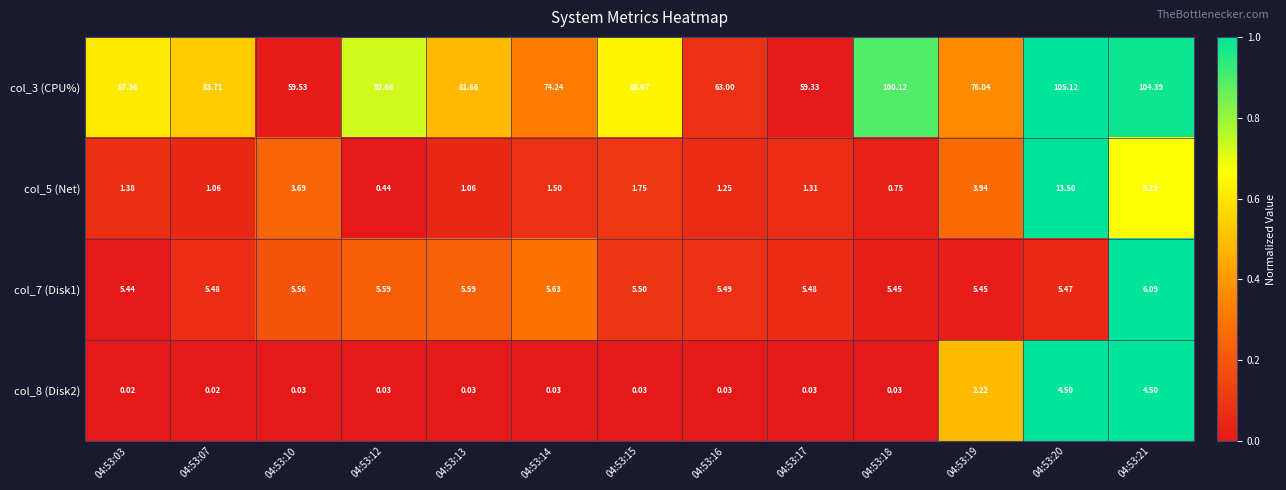

At how many categories does at least one series exceed 0?

13